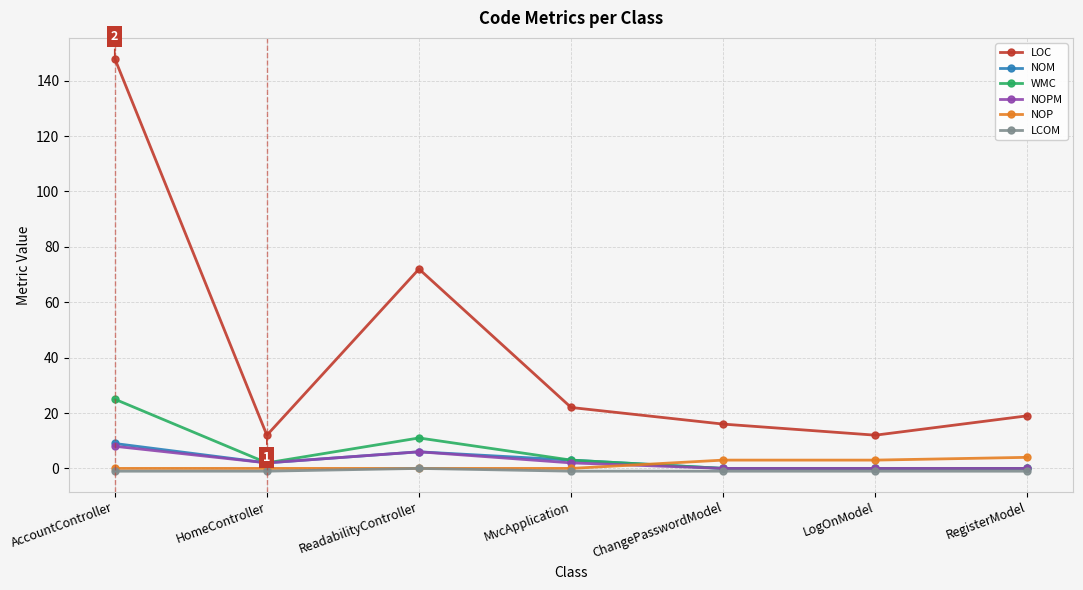

Reading left to right, transcribe all the data shown in this chart.

LOC: AccountController=148	HomeController=12	ReadabilityController=72	MvcApplication=22	ChangePasswordModel=16	LogOnModel=12	RegisterModel=19
NOM: AccountController=9	HomeController=2	ReadabilityController=6	MvcApplication=3	ChangePasswordModel=0	LogOnModel=0	RegisterModel=0
WMC: AccountController=25	HomeController=2	ReadabilityController=11	MvcApplication=3	ChangePasswordModel=0	LogOnModel=0	RegisterModel=0
NOPM: AccountController=8	HomeController=2	ReadabilityController=6	MvcApplication=2	ChangePasswordModel=0	LogOnModel=0	RegisterModel=0
NOP: AccountController=0	HomeController=0	ReadabilityController=0	MvcApplication=0	ChangePasswordModel=3	LogOnModel=3	RegisterModel=4
LCOM: AccountController=-1	HomeController=-1	ReadabilityController=0	MvcApplication=-1	ChangePasswordModel=-1	LogOnModel=-1	RegisterModel=-1